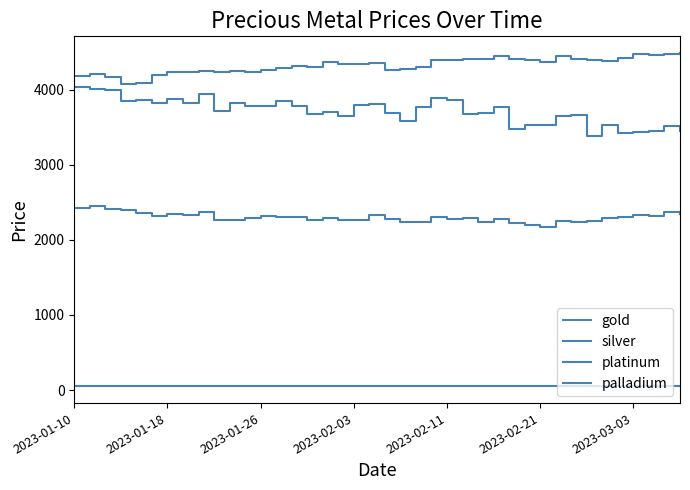

Rank the series by their maximum value, from lowest to highest.

silver, platinum, palladium, gold